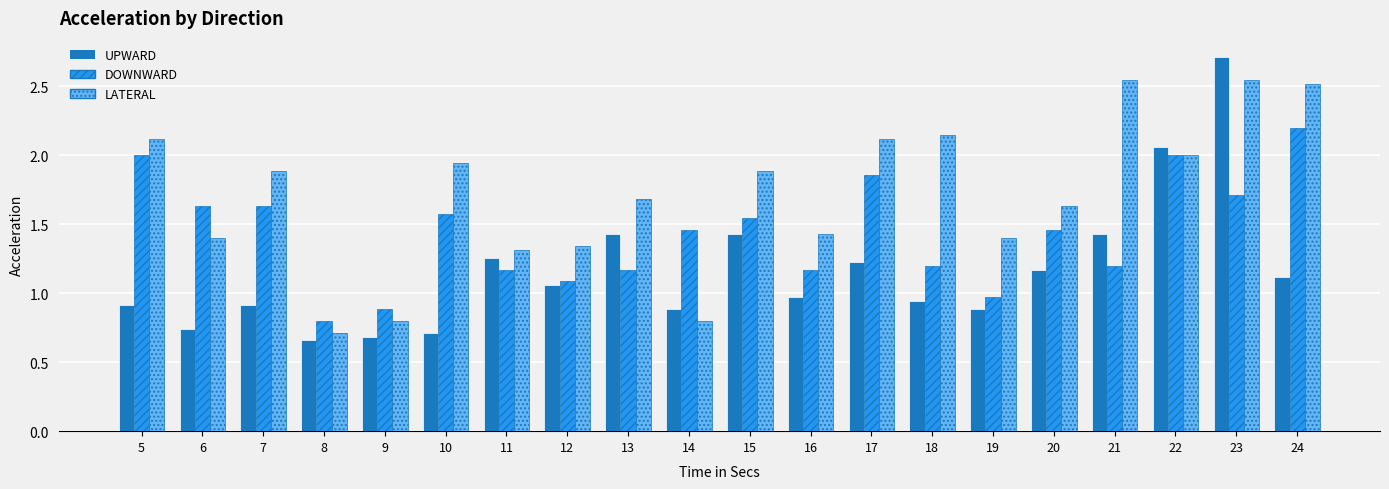

Is the value of LATERAL at 24 greater than the value of UPWARD at 20?

Yes